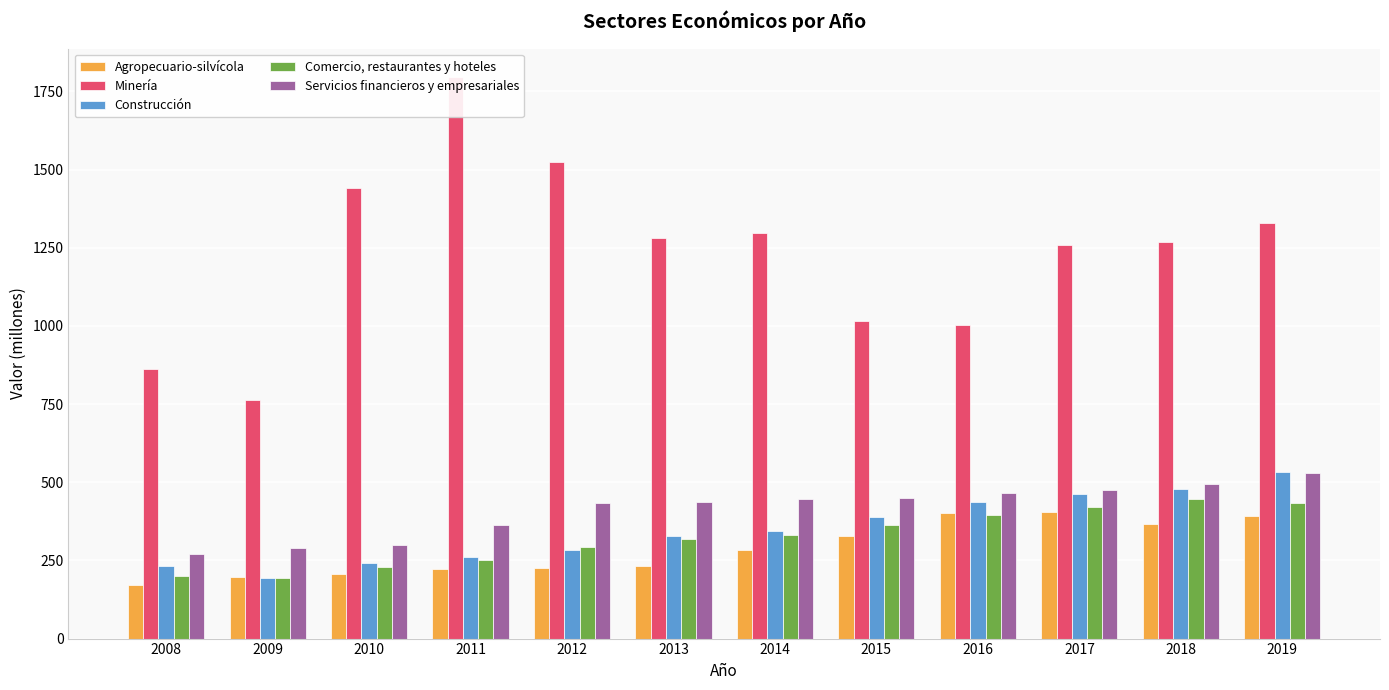

What is the value of the Servicios financieros y empresariales bar at the 5th from the left?

432